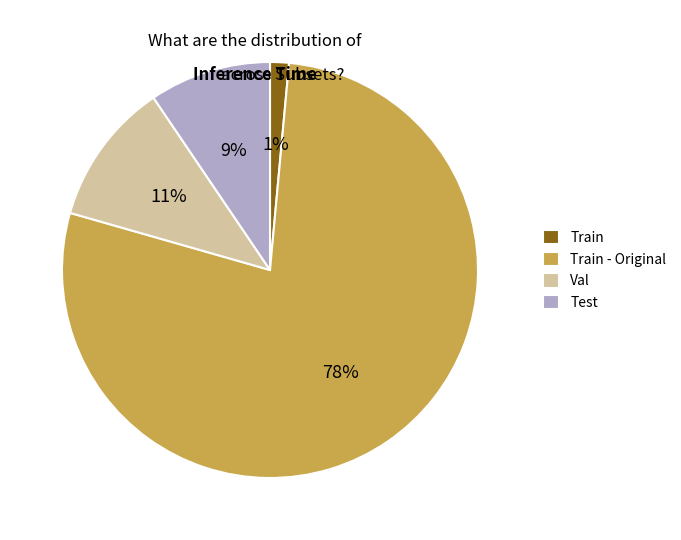

To the nearest percent, what percentage of the pie is Test?

9%